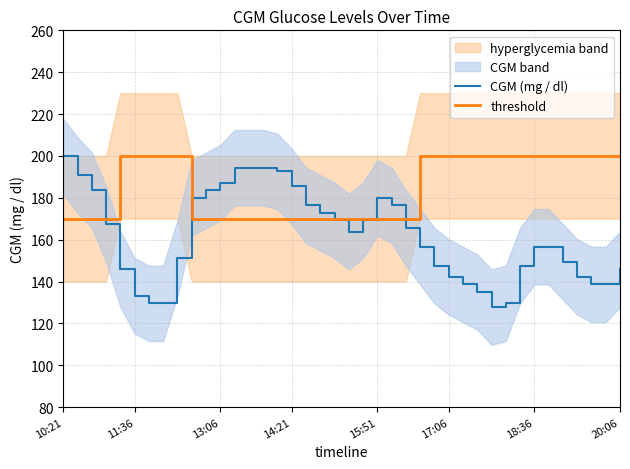

What is the highest value of the CGM (mg / dl) series?

199.8